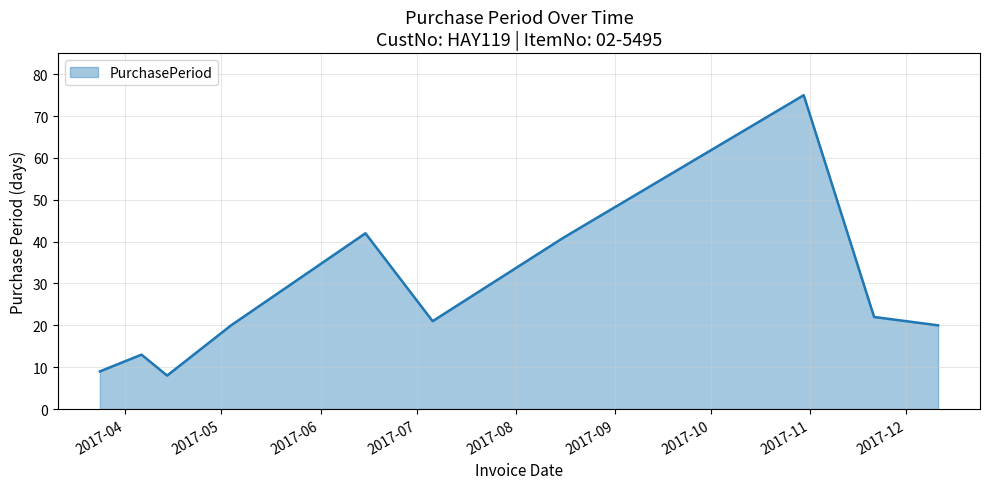

What is the difference between the maximum and minimum values?

67